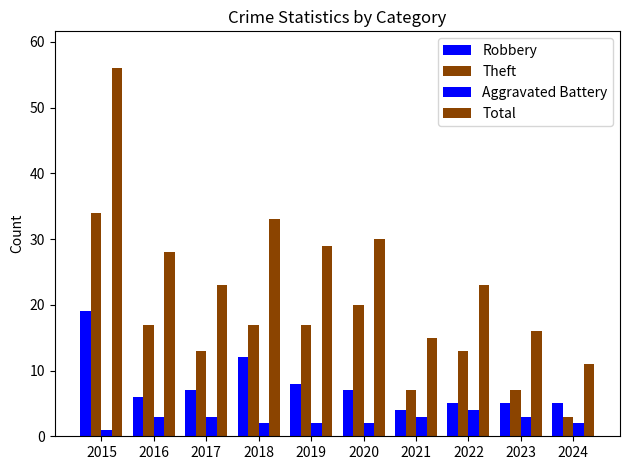

How many categories are shown in the chart?

10